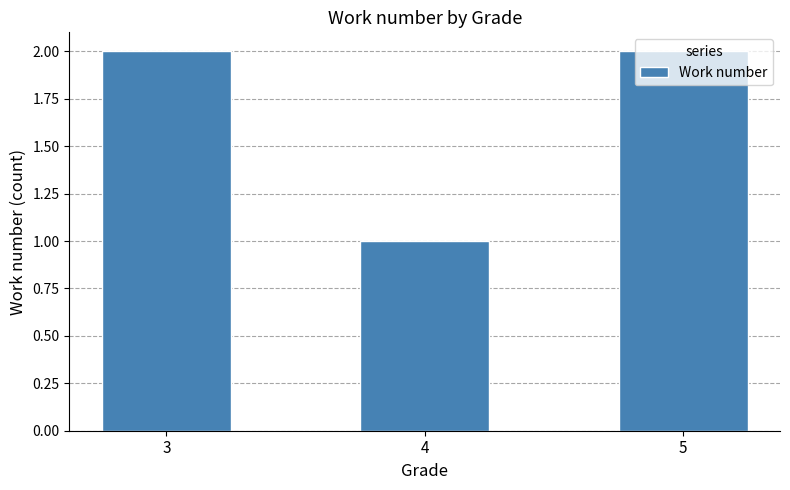

Is it true that the value at 4 is 2?

False